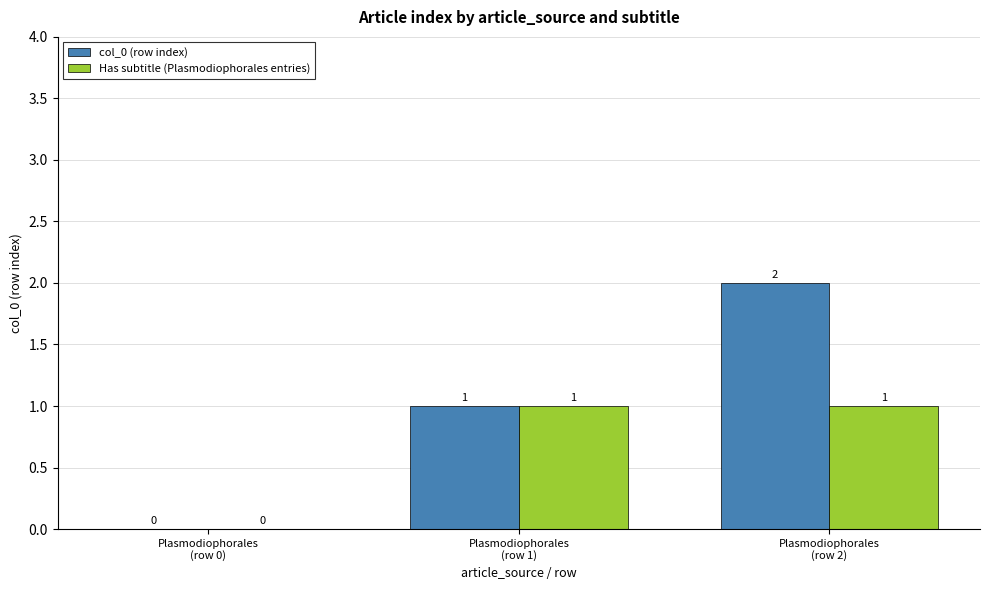

What is the sum of the Has subtitle (Plasmodiophorales entries) values at Plasmodiophorales
(row 0) and Plasmodiophorales
(row 1)?

1